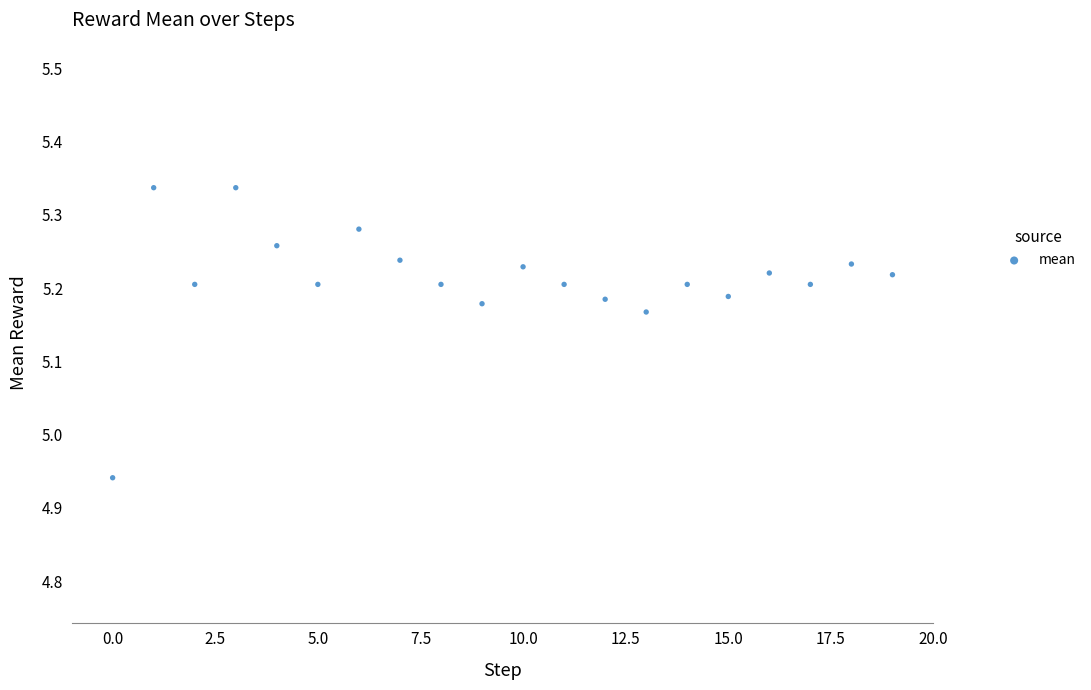

What is the range of Y values (max minus min)?

0.4